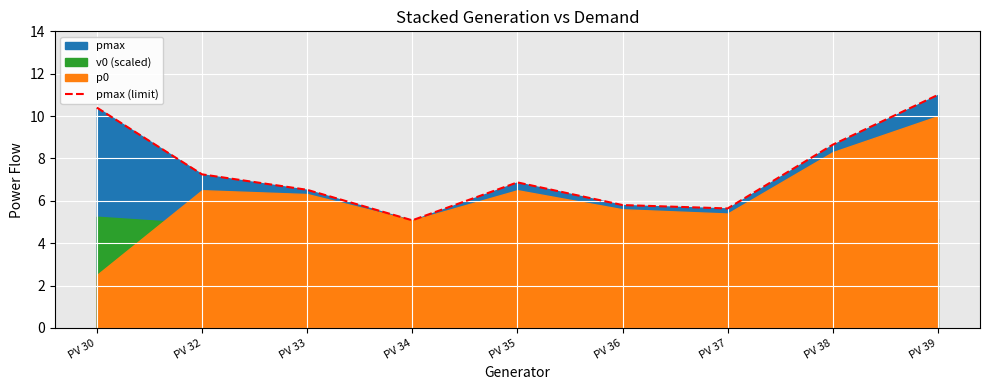

How many values are below 6?

3